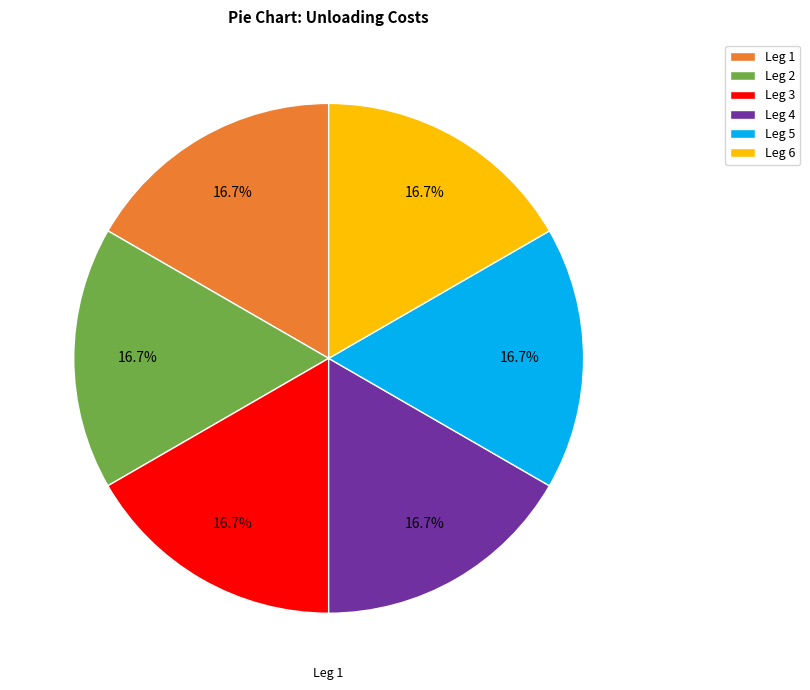

Is there a majority slice in this chart?

No